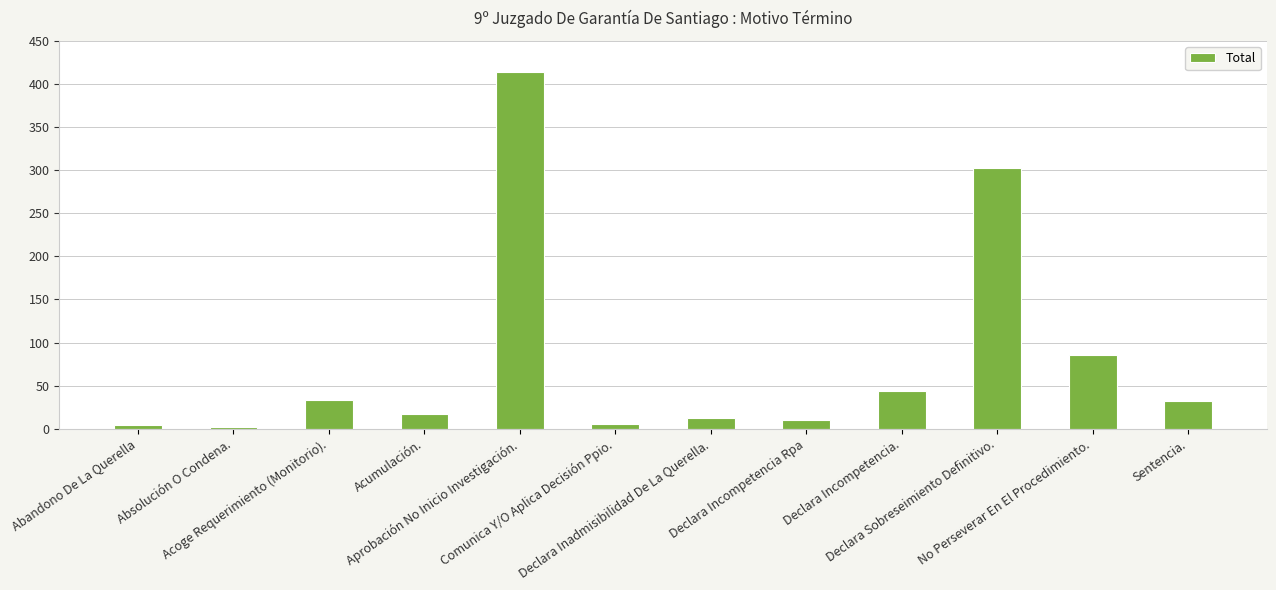

What is the difference between the maximum and minimum values?

412